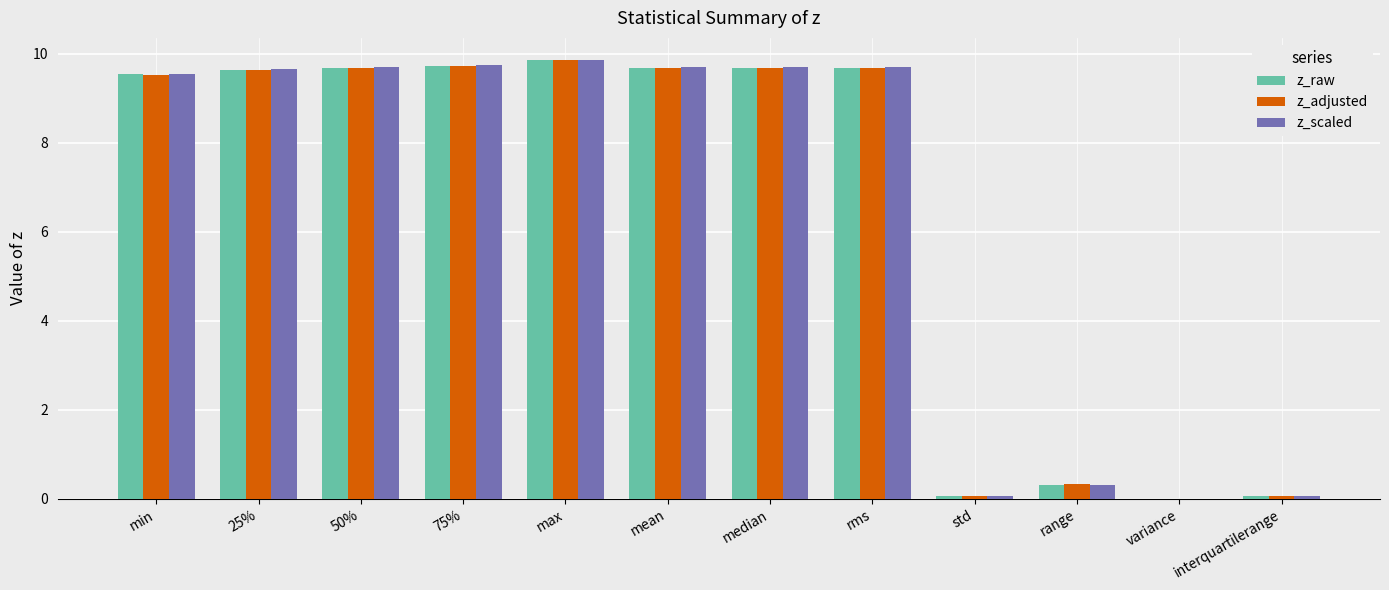

Between 50% and variance, which series saw the biggest shift?

z_scaled